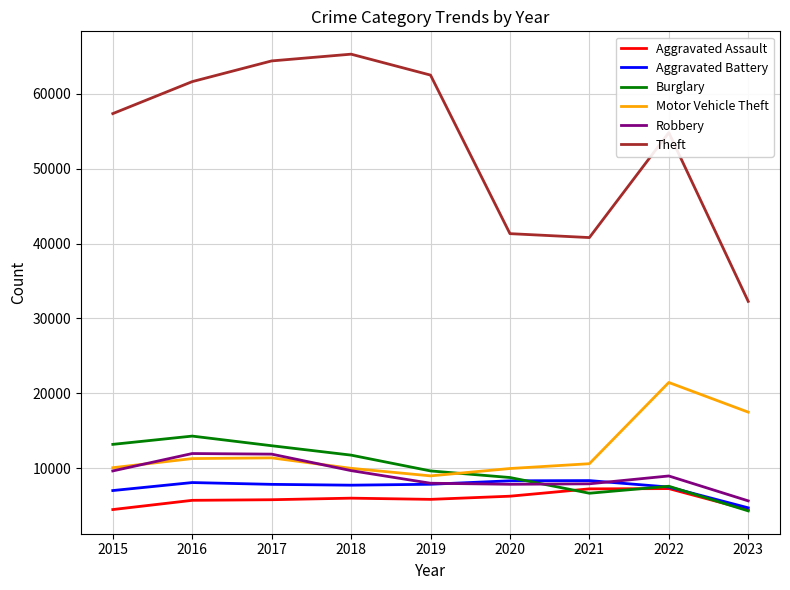

Is the value of Motor Vehicle Theft at 2021 greater than the value of Aggravated Assault at 2017?

Yes